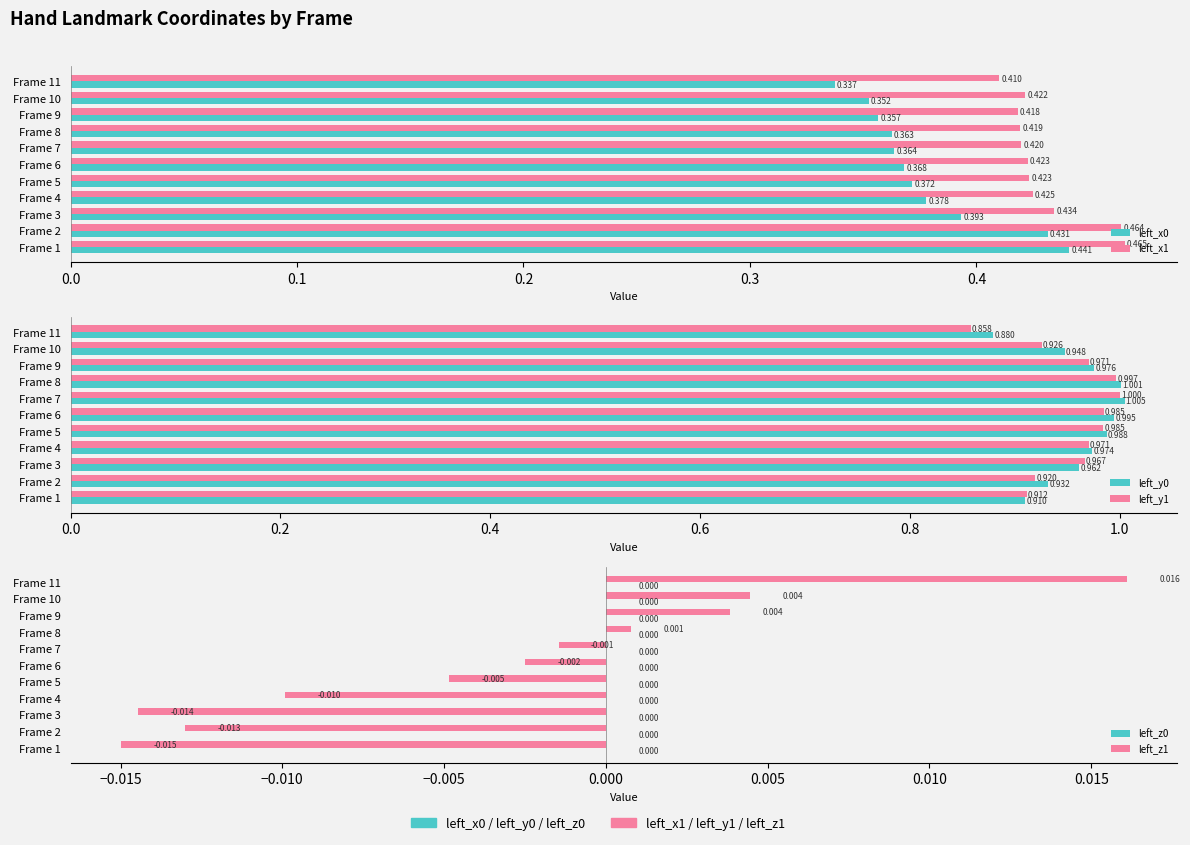

What is the difference between the maximum and minimum values in the left_y0 series?

0.1